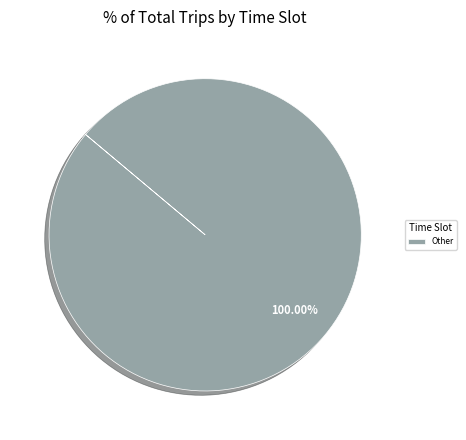

Which slice represents more than half of the pie?

Other